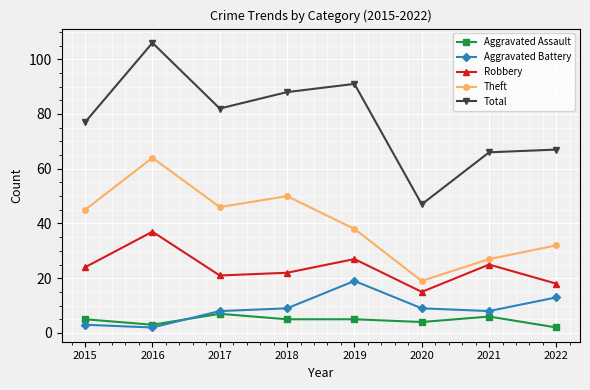

Reading right to left, what are all the values shown in this chart?

Aggravated Assault: 2	6	4	5	5	7	3	5
Aggravated Battery: 13	8	9	19	9	8	2	3
Robbery: 18	25	15	27	22	21	37	24
Theft: 32	27	19	38	50	46	64	45
Total: 67	66	47	91	88	82	106	77